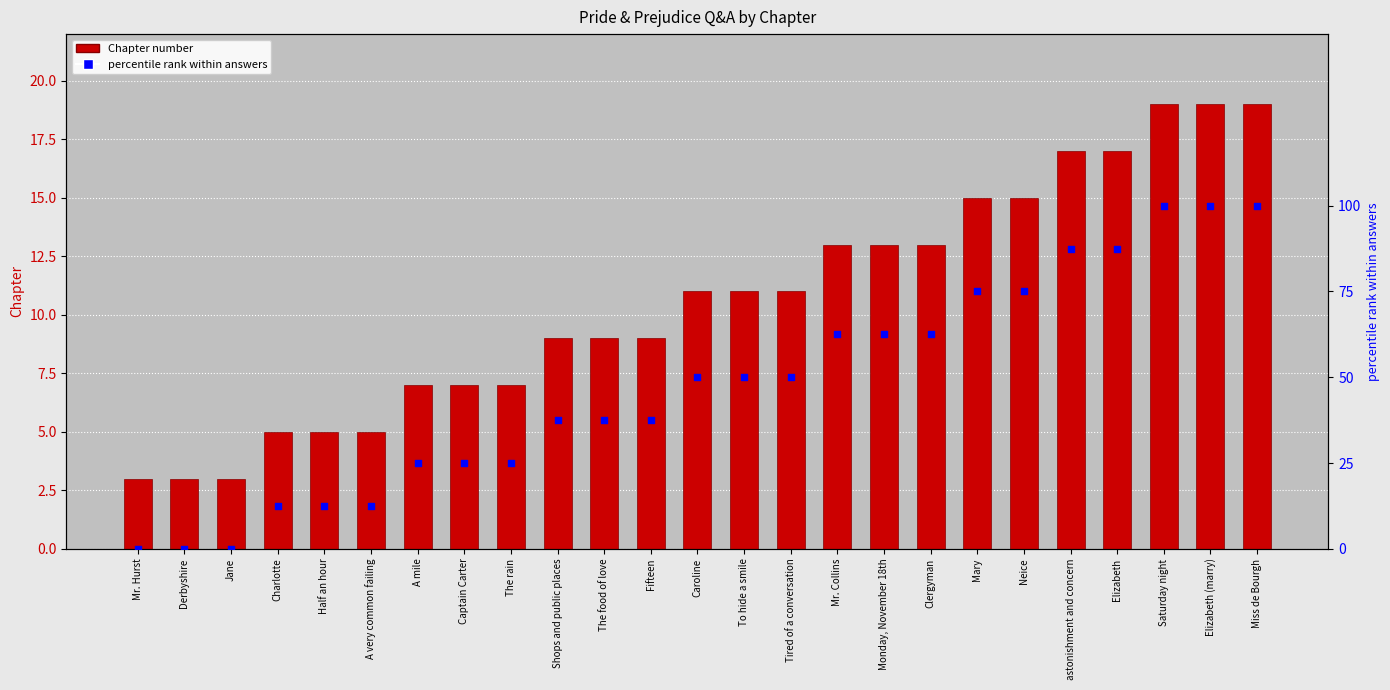

What is the total value across all series at Neice?

90.0